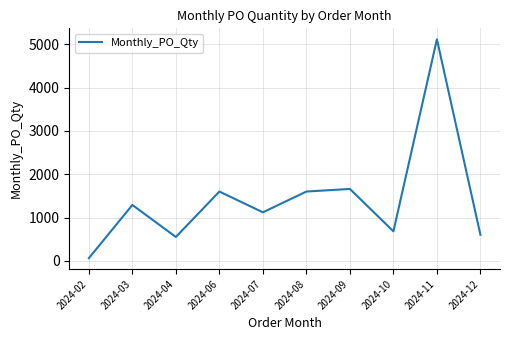

Which category has the highest value across all series?

2024-11